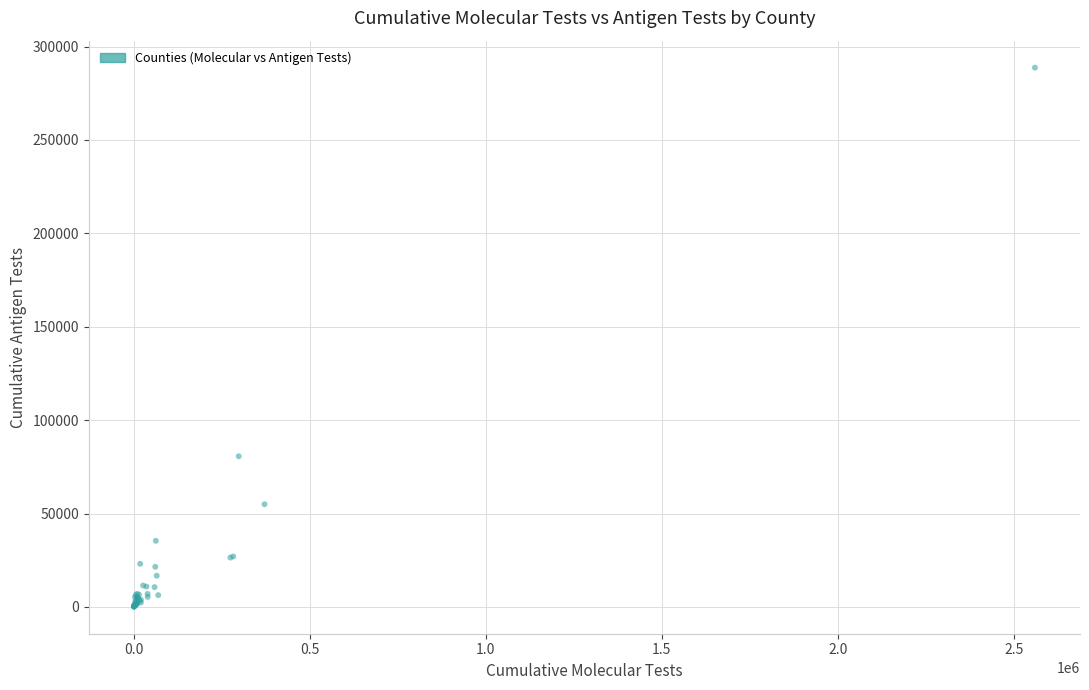

What Y value in the scatter plot is closest to 144409?

80660